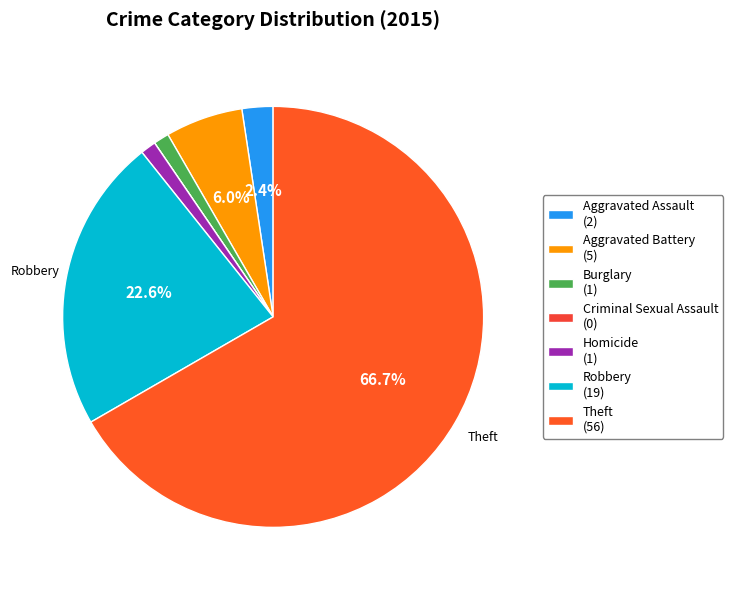

Which slice represents more than half of the pie?

Theft